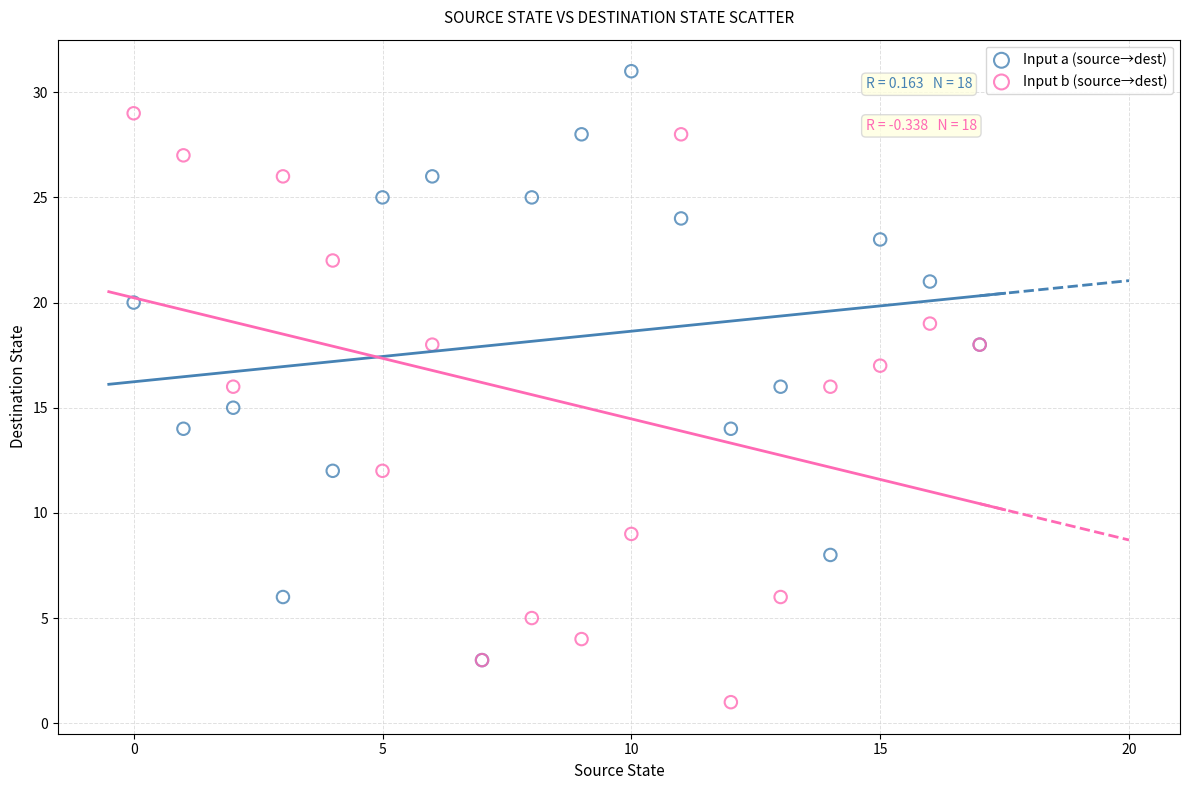

Which series contains the highest Y value?

Input a (source→dest)